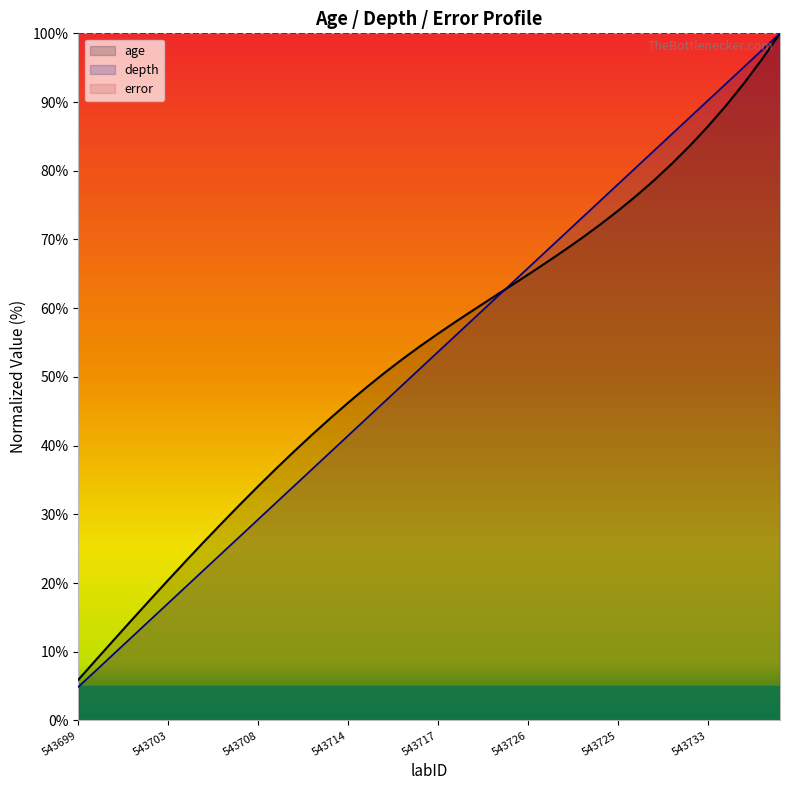

Which category has the lowest value across all series?

543699